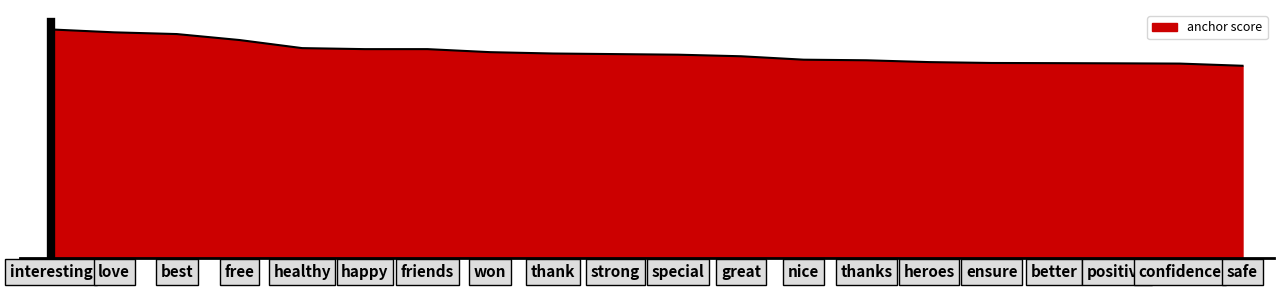

Does the chart display data point markers on the line(s)?

No